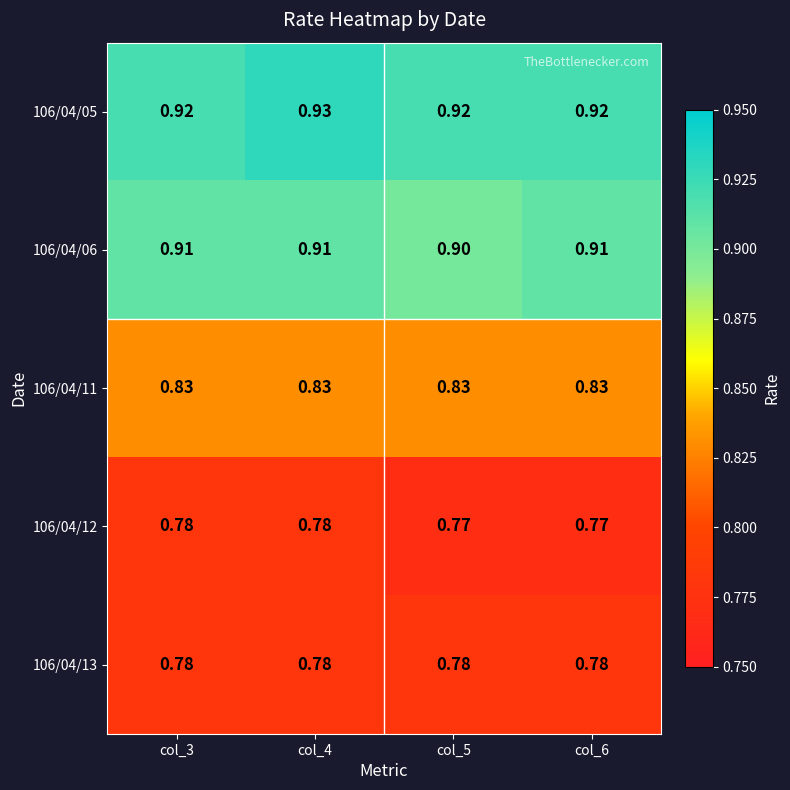

Is the value of 106/04/12 at col_3 greater than the value of 106/04/05 at col_5?

No